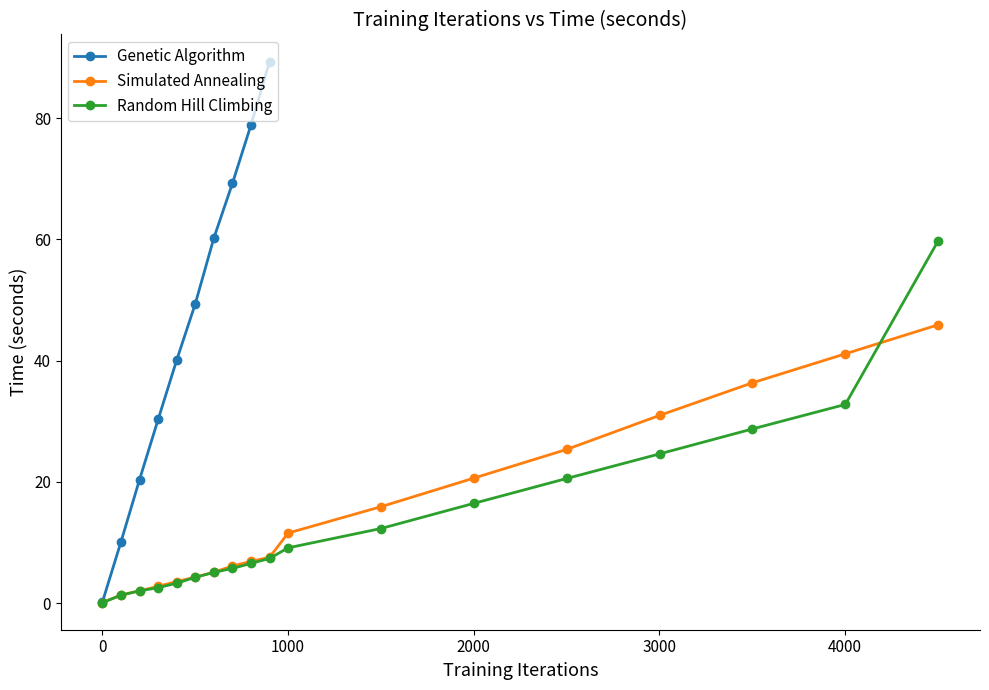

Does the chart have visible grid lines?

No